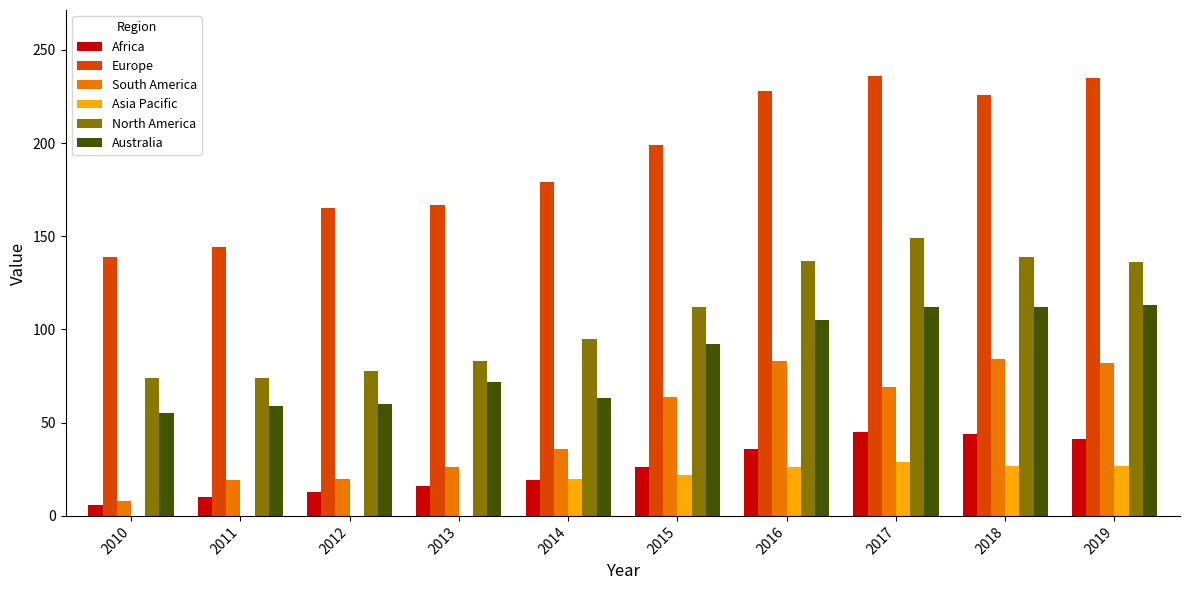

The value of North America at 2018 is 139. True or false?

True